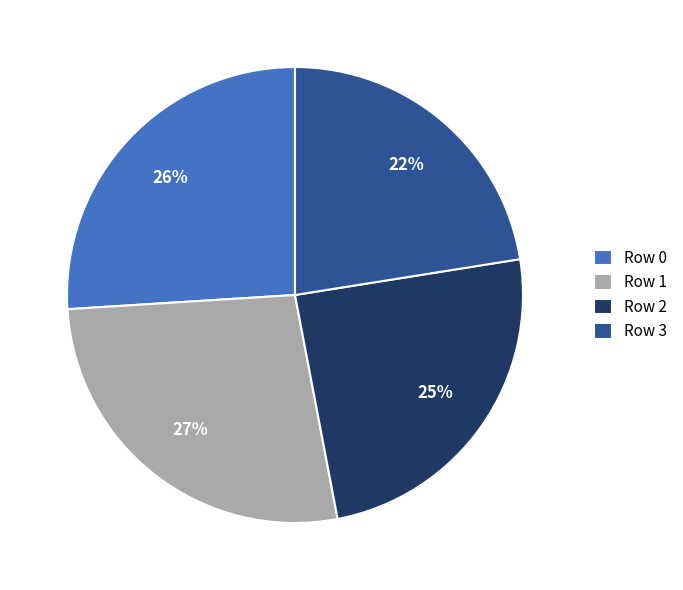

Is the sum of Row 1 and Row 2 greater than half?

Yes